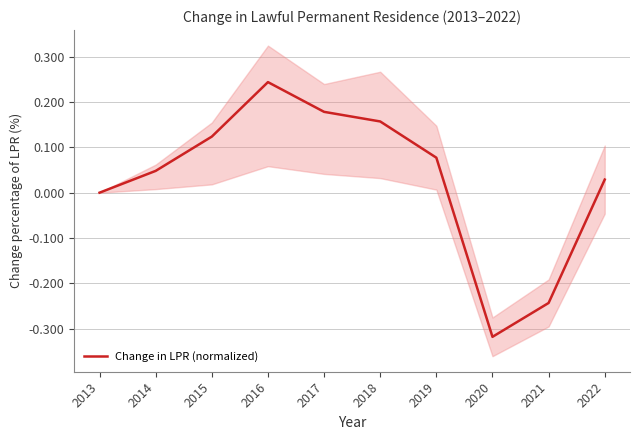

True or false: the data shows 0.1 at 2015.

False